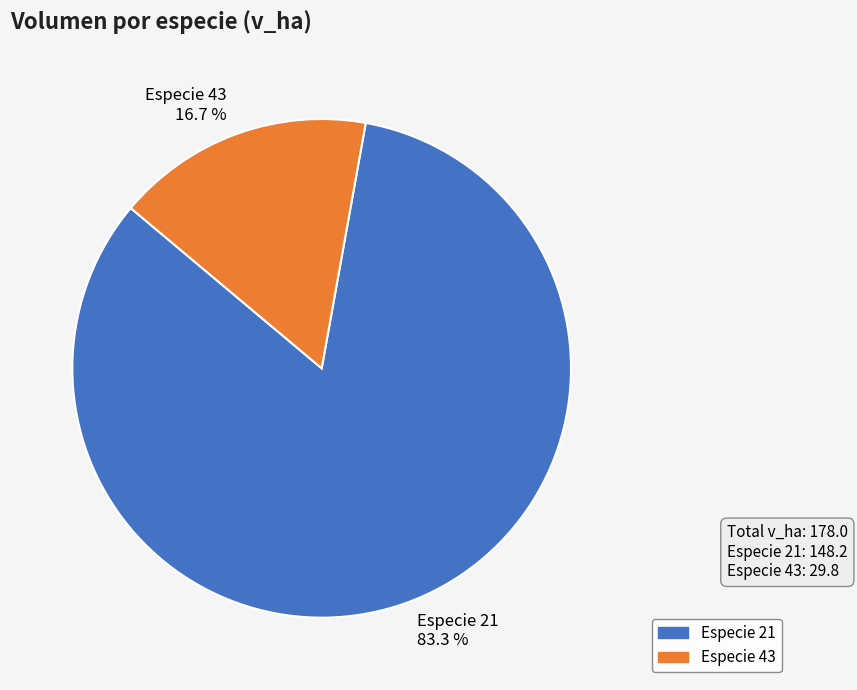

Which category has the biggest portion of the pie?

Especie 21 83.3 %